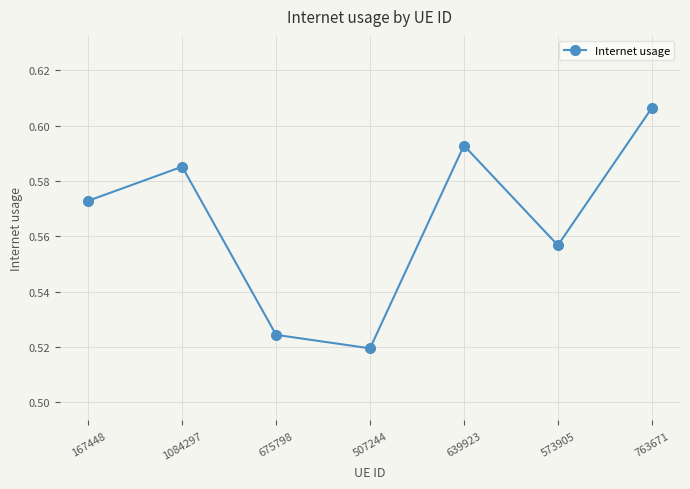

How many interior local valleys (lower than both neighbors) does the data have?

2